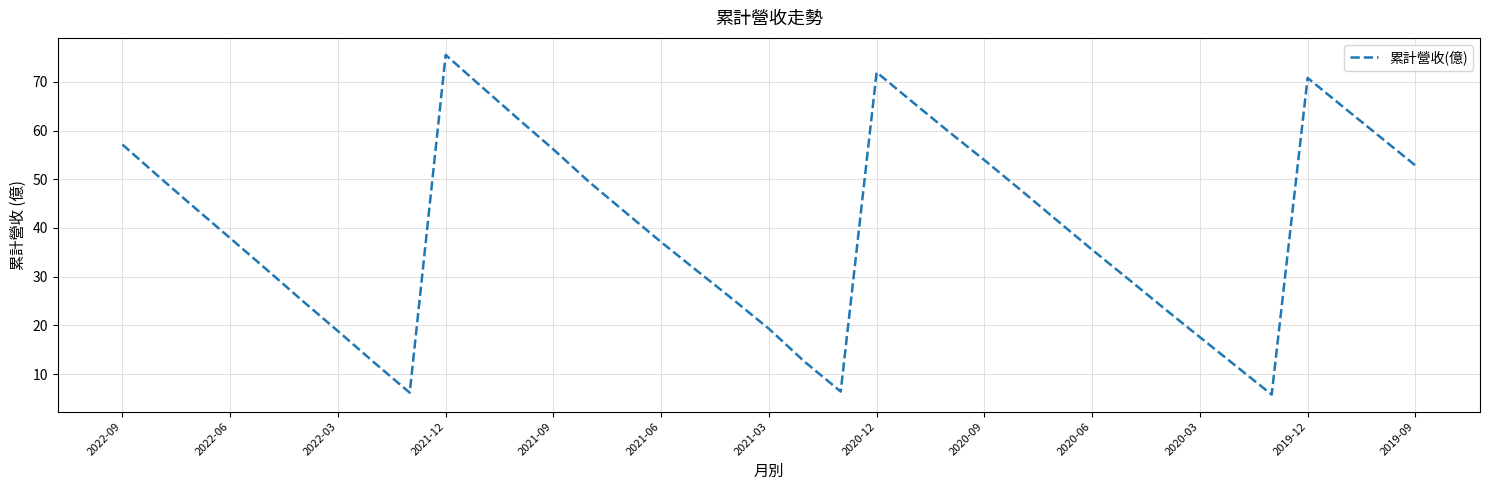

Count the number of values greater than 41.

19